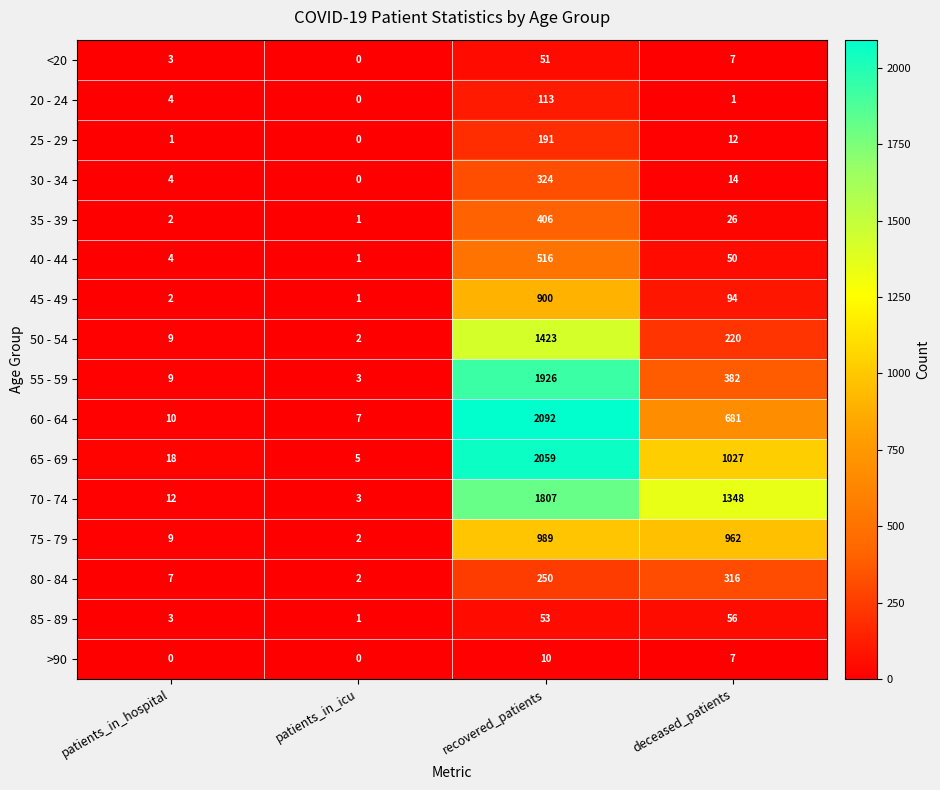

What is the difference between the 50 - 54 values at recovered_patients and deceased_patients?

1203